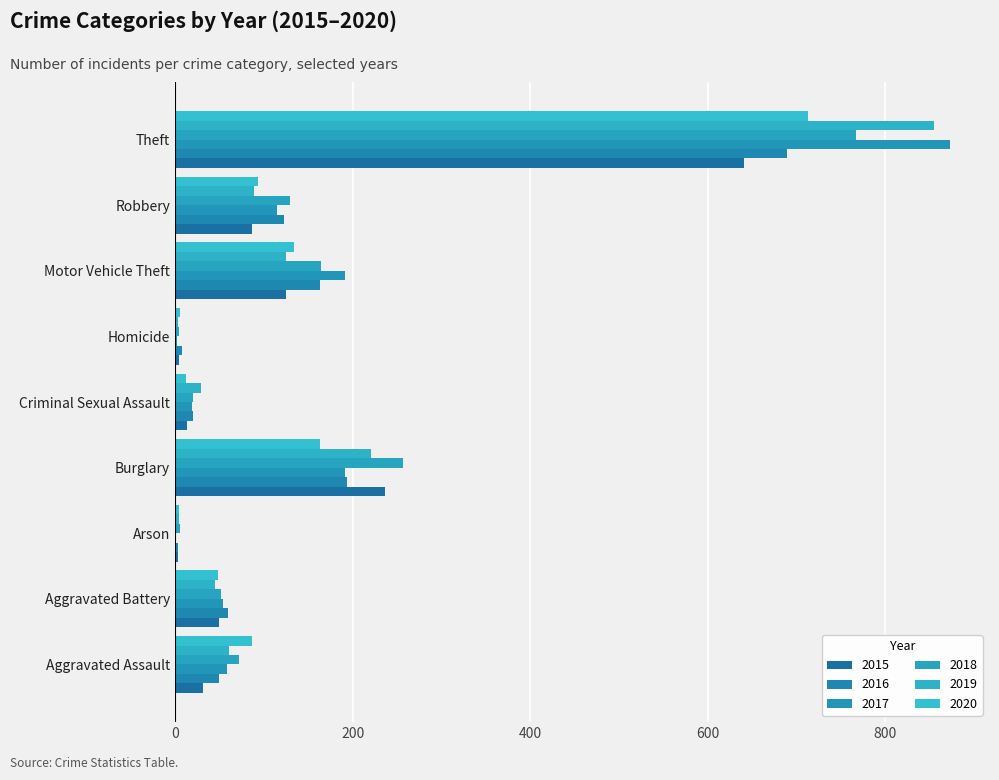

How many data points does each series have?

9